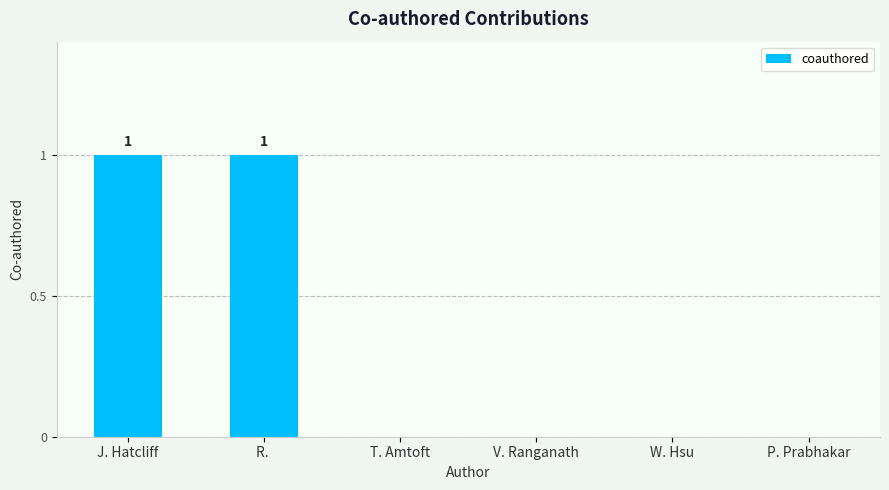

Is it true that the value at T. Amtoft is 0?

True